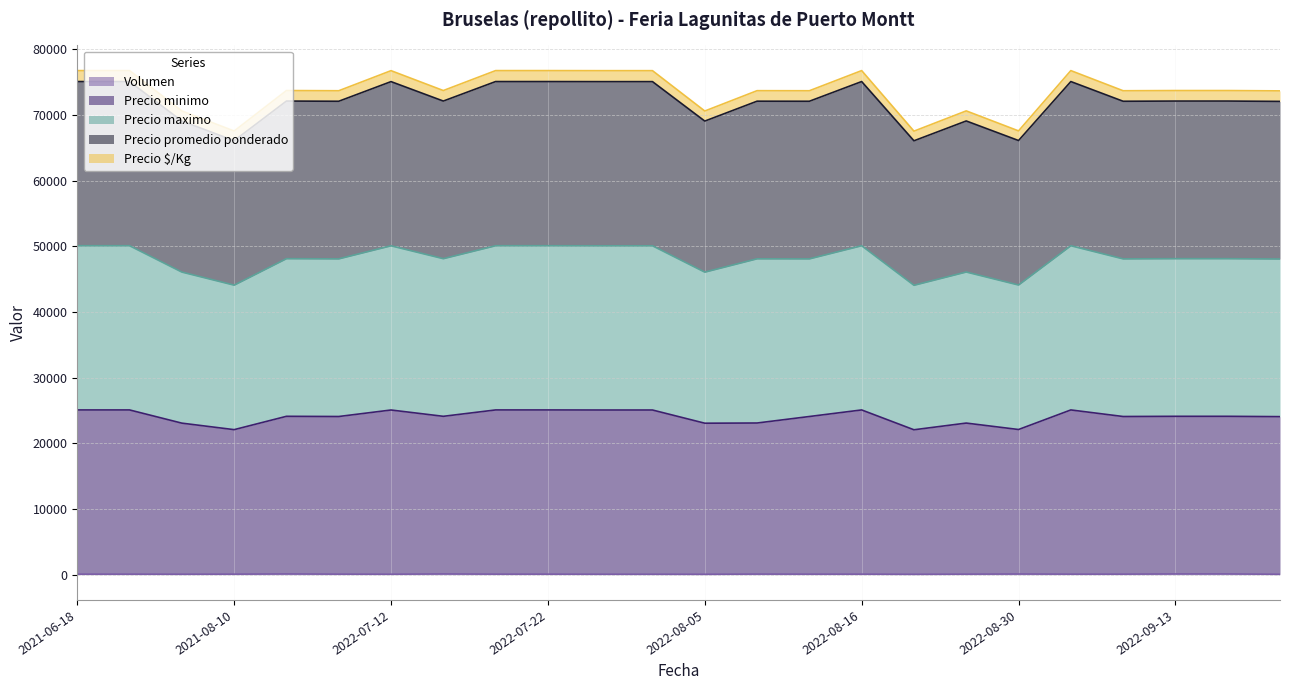

The Precio maximo series shows 73997 at 2021-08-10. True or false?

False